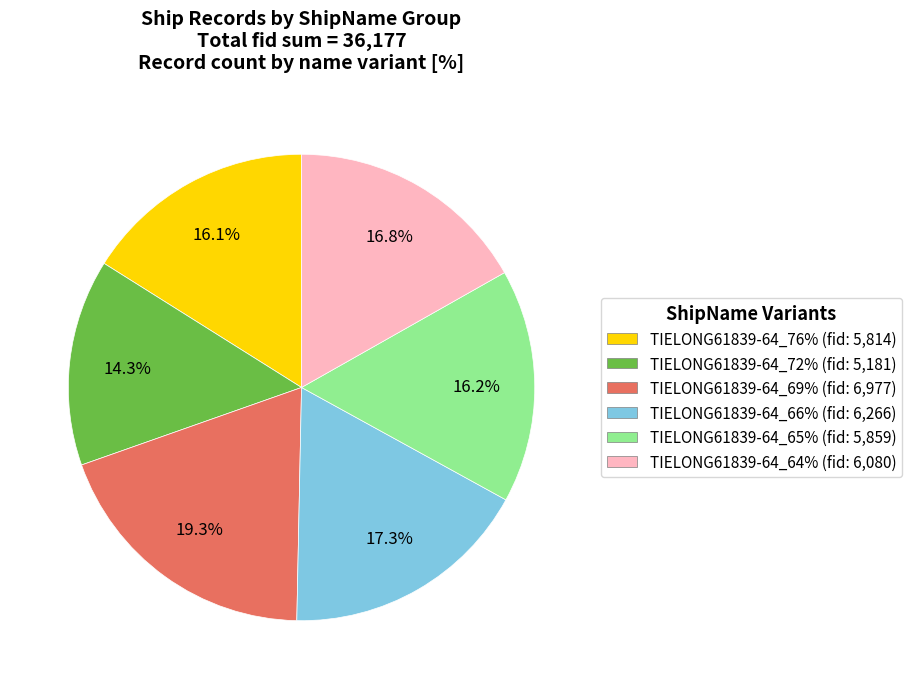

How many segments does this pie chart have?

6